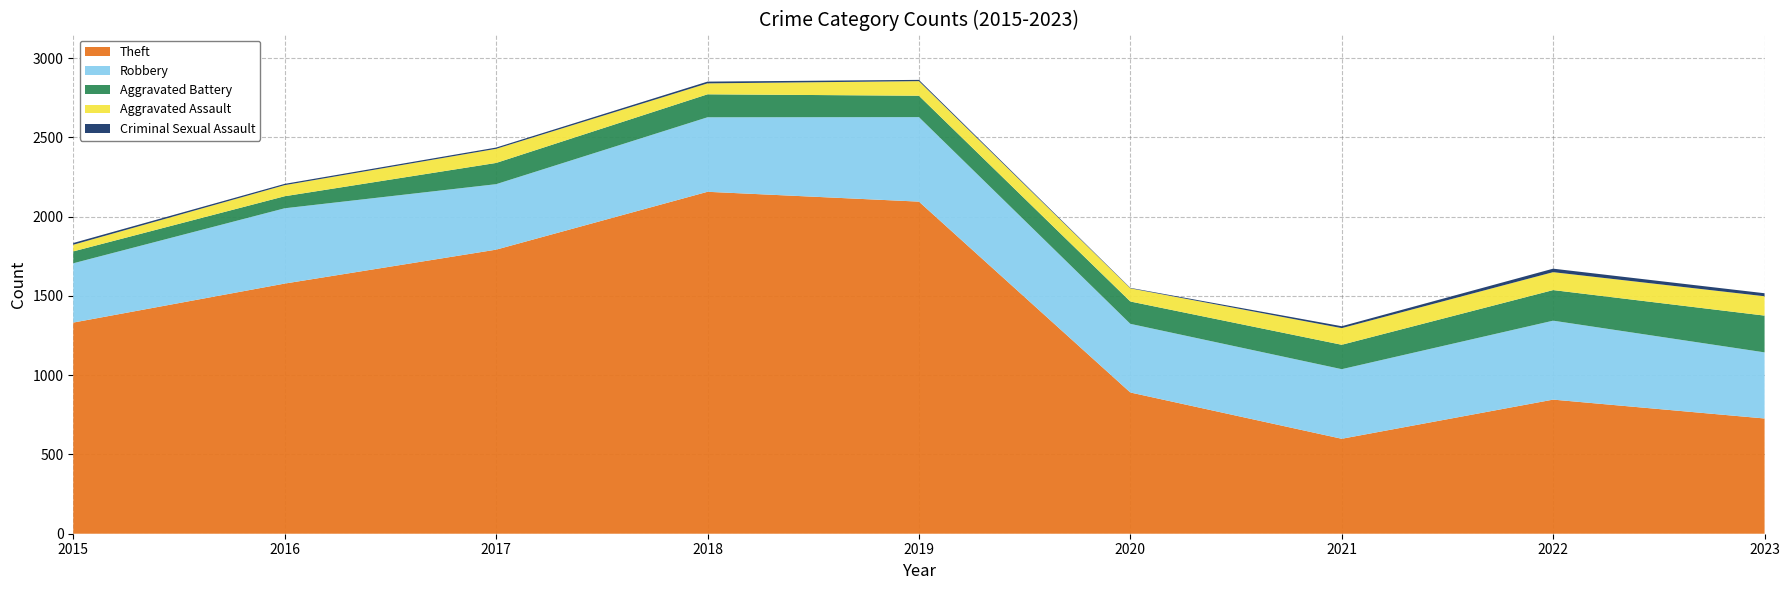

Reading right to left, transcribe all the data shown in this chart.

Theft: 2023=727	2022=846	2021=599	2020=891	2019=2095	2018=2157	2017=1792	2016=1578	2015=1332
Robbery: 2023=417	2022=498	2021=439	2020=433	2019=533	2018=470	2017=413	2016=475	2015=374
Aggravated Battery: 2023=232	2022=193	2021=154	2020=141	2019=135	2018=145	2017=134	2016=76	2015=75
Aggravated Assault: 2023=122	2022=113	2021=105	2020=83	2019=92	2018=69	2017=89	2016=70	2015=42
Criminal Sexual Assault: 2023=19	2022=22	2021=12	2020=3	2019=8	2018=11	2017=8	2016=8	2015=11